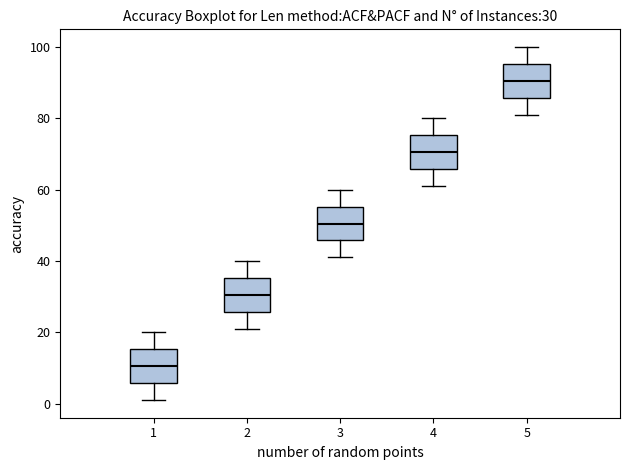

Which box has the lowest median line?

1